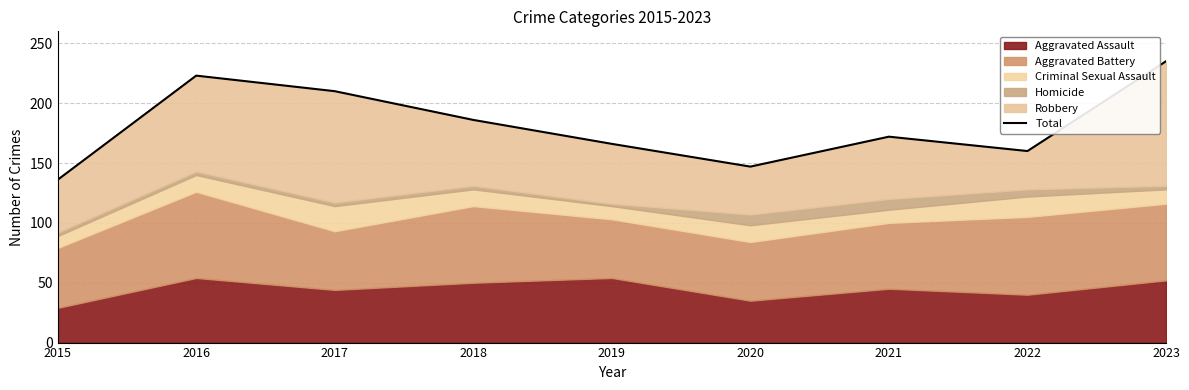

How many values are below 172?

4